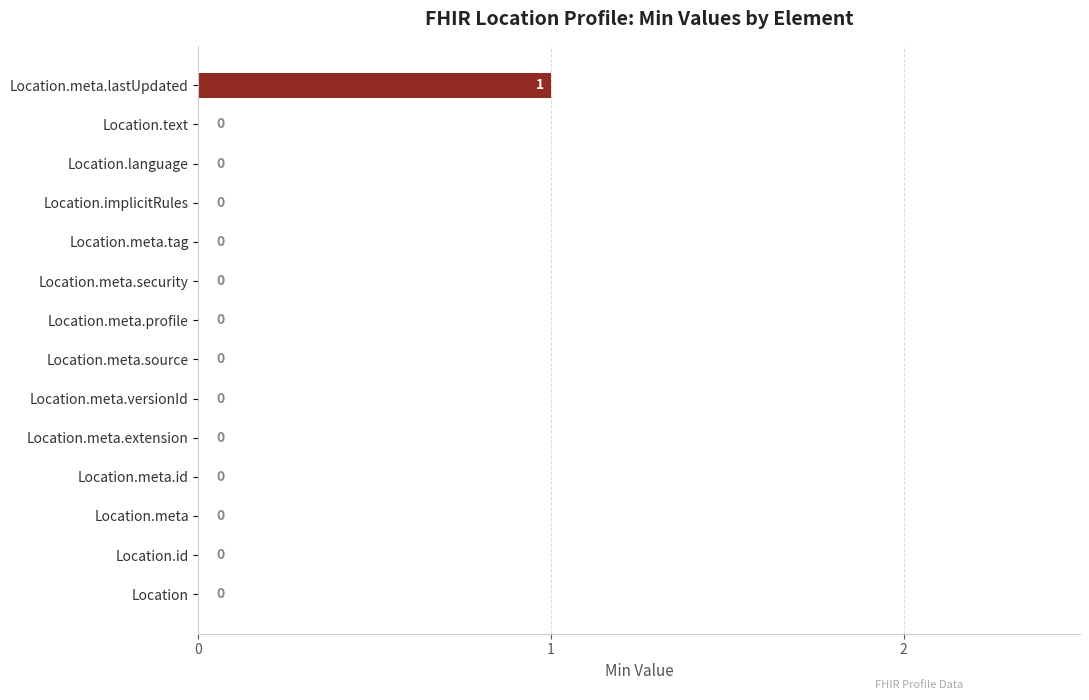

What is the sum of all values?

1